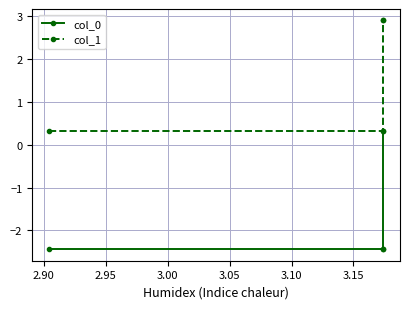

What is the difference between the highest and lowest values at 3.00?

2.6